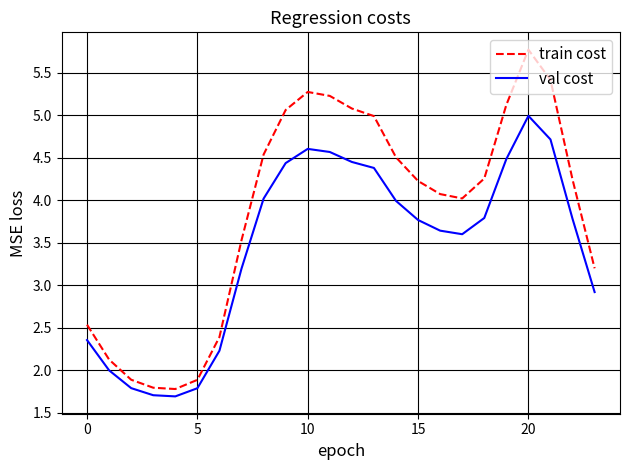

True or false: val cost and train cost cross at least once.

False